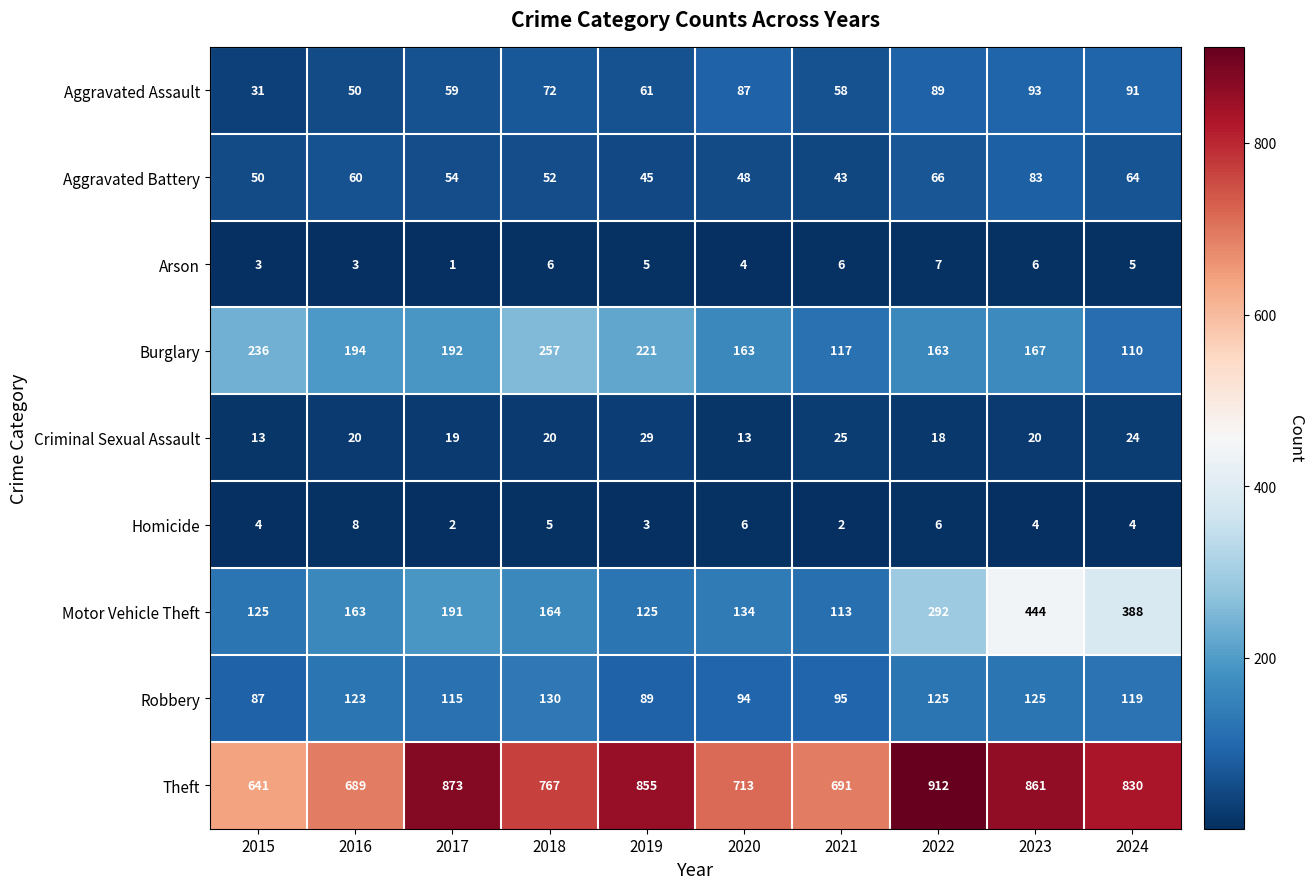

The Aggravated Battery series shows 60 at 2016. True or false?

True